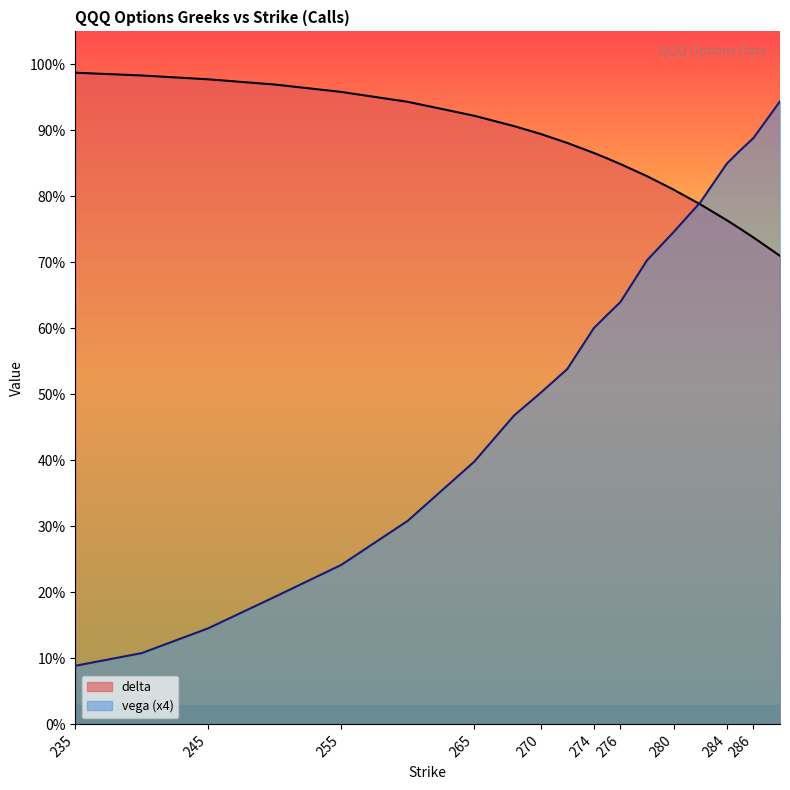

Reading left to right, transcribe all the data shown in this chart.

delta: 235=1.0	240=1.0	245=1.0	250=1.0	255=1.0	260=0.9	265=0.9	268=0.9	270=0.9	272=0.9	274=0.9	275=0.9	276=0.8	278=0.8	280=0.8	282=0.8	284=0.8	285=0.8	286=0.7	288=0.7
vega: 235=0.1	240=0.1	245=0.1	250=0.2	255=0.2	260=0.3	265=0.4	268=0.5	270=0.5	272=0.5	274=0.6	275=0.6	276=0.6	278=0.7	280=0.7	282=0.8	284=0.8	285=0.9	286=0.9	288=0.9